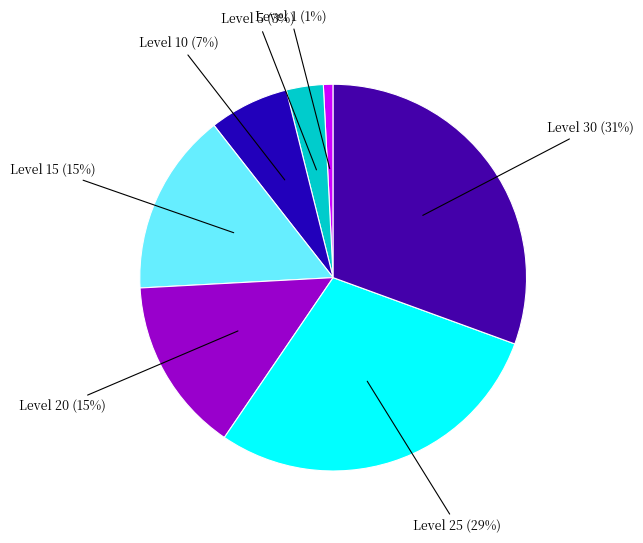

How many segments does this pie chart have?

7